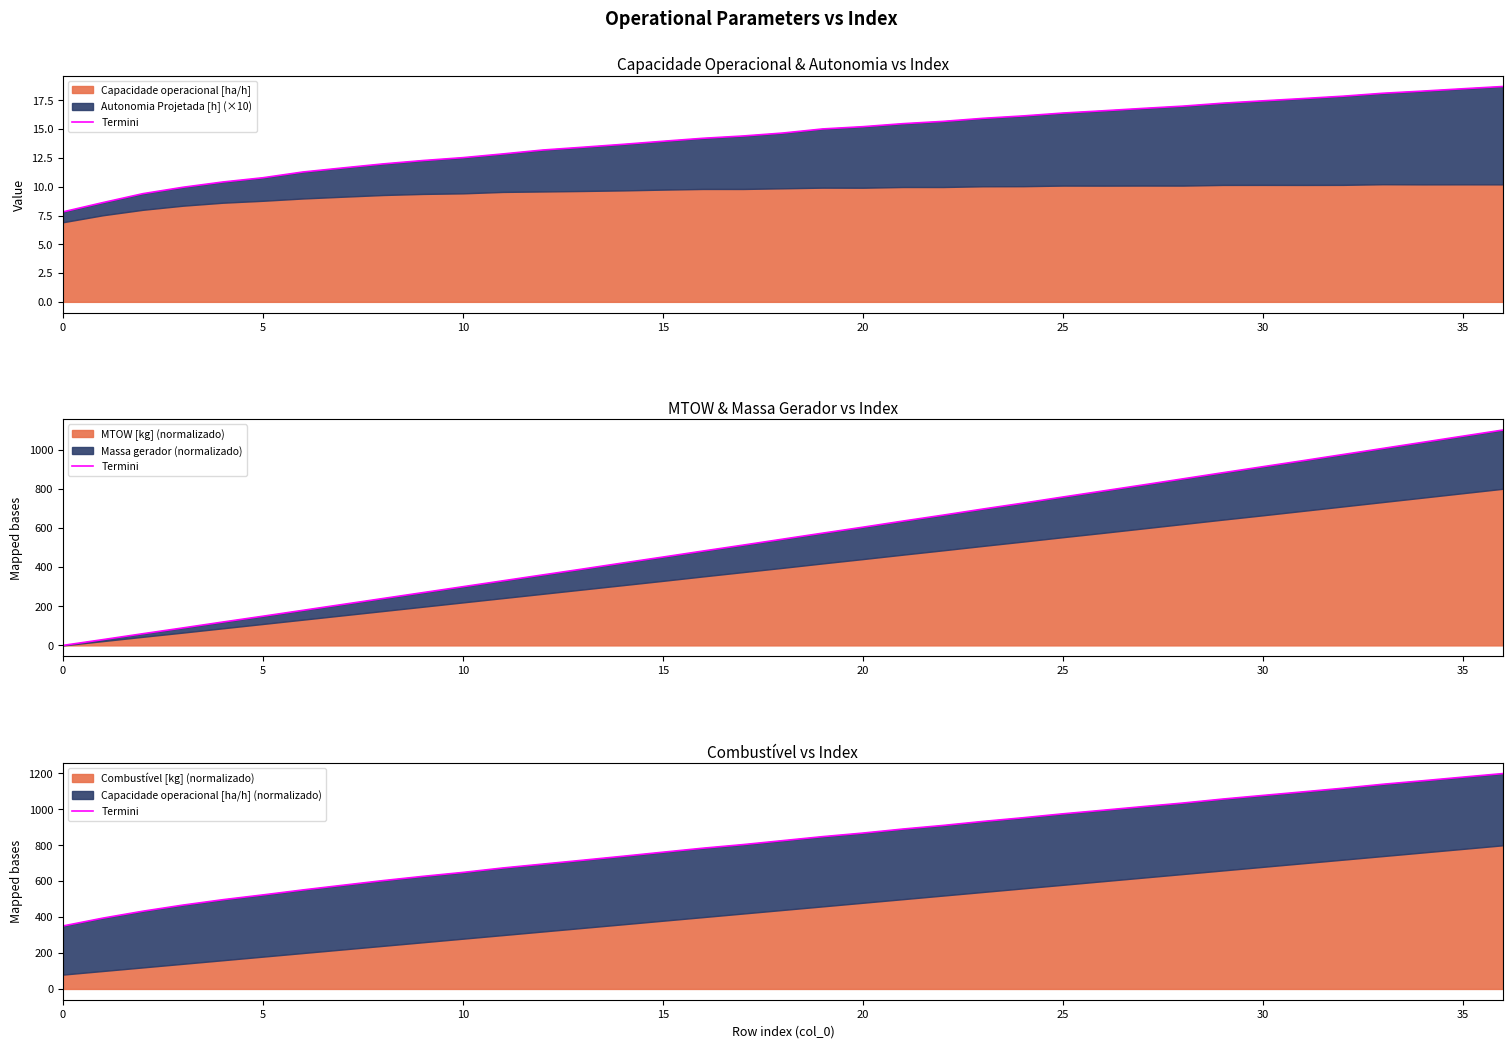

Where is the data nearest to the value 775?

16